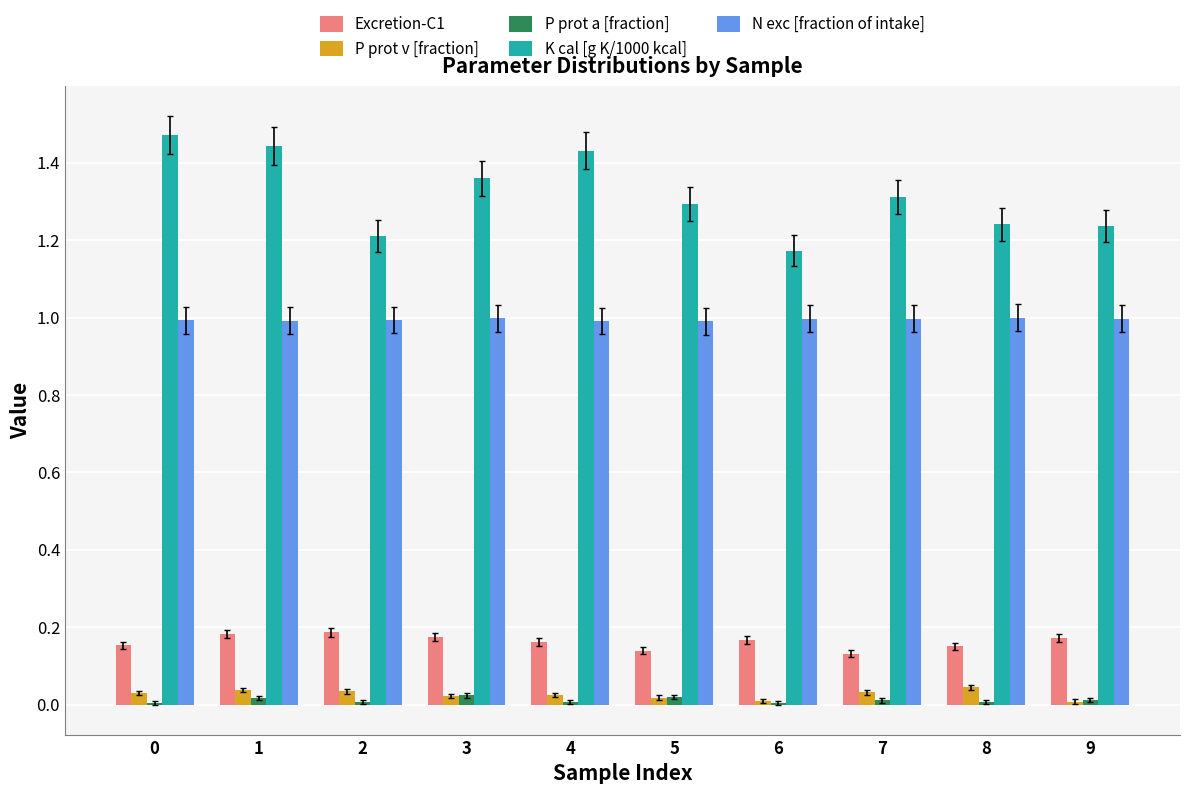

The value of K cal [g K/1000 kcal] at 9 is 1.2. True or false?

True